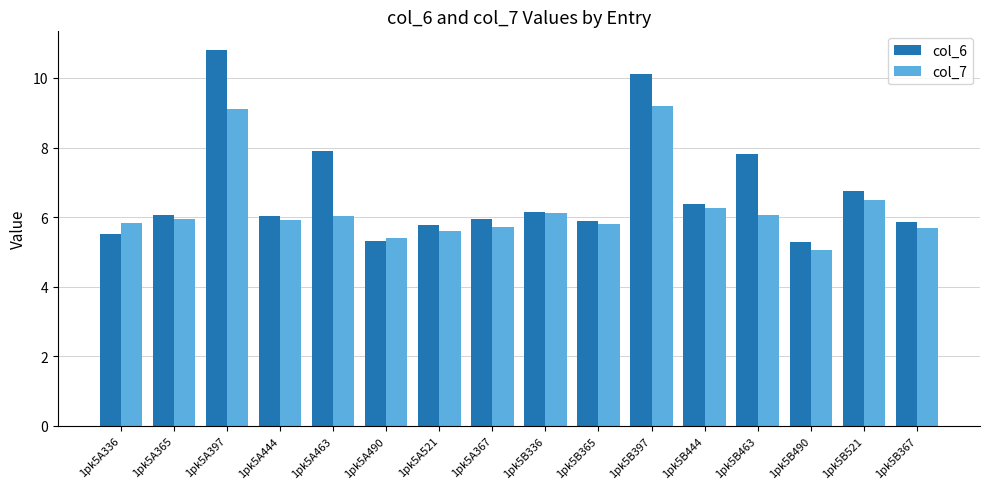

Is it true that col_7 equals 5.8 at 1pk5B365?

True